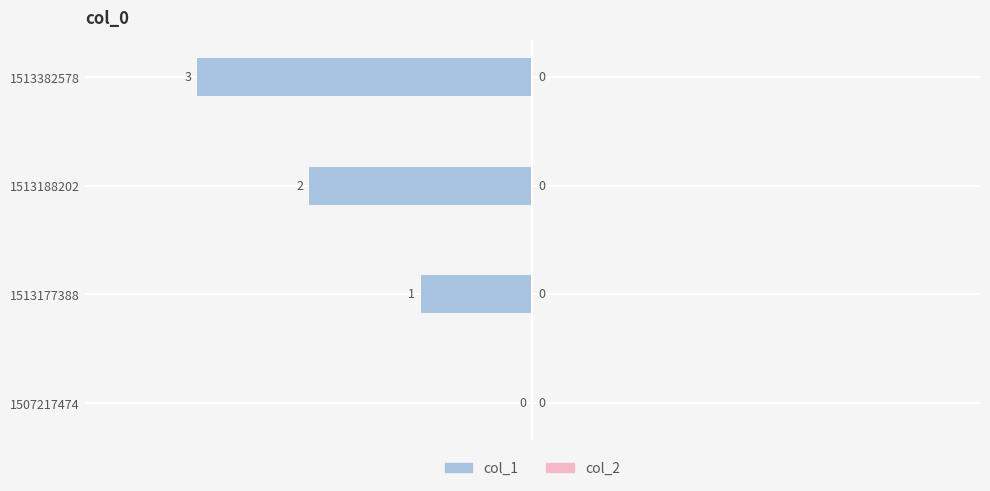

What is the change in value from 1507217474 to 1513382578?

-3